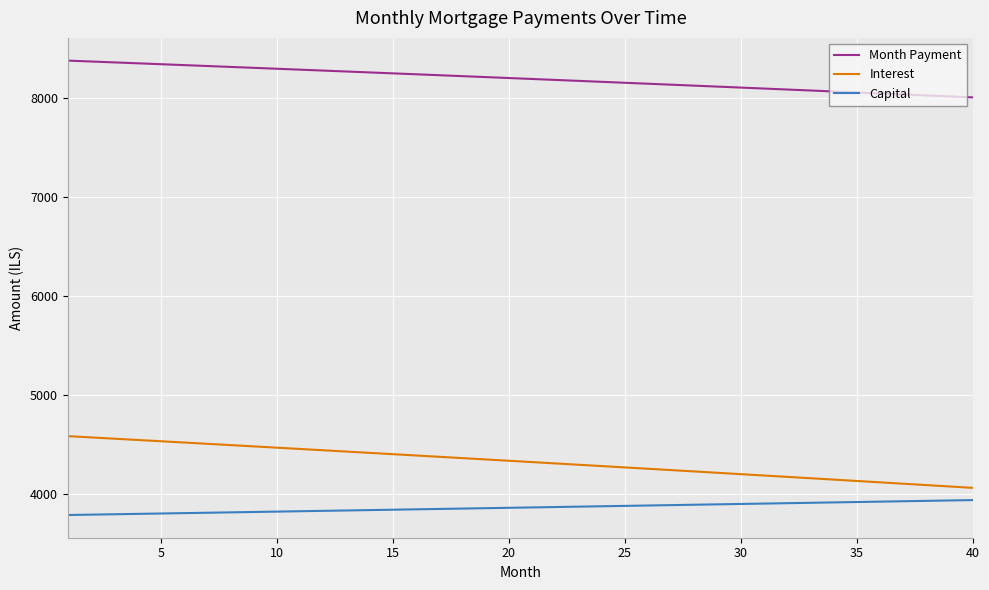

What is the highest value of the Interest series?

4587.9